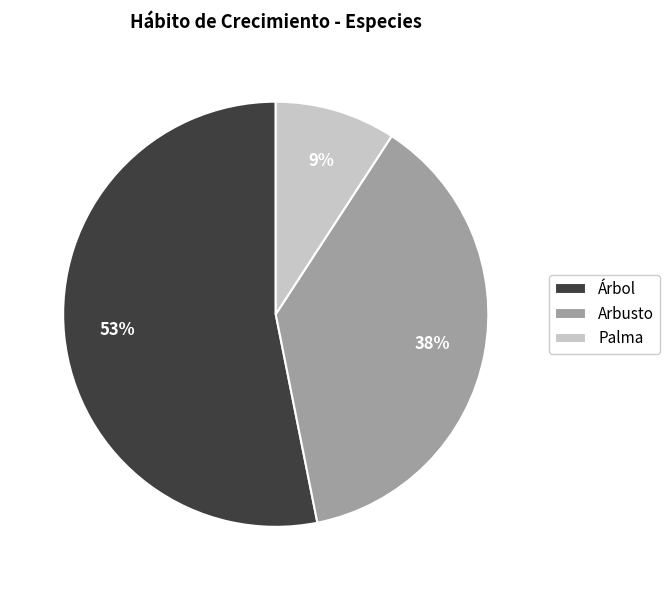

To the nearest percent, what is the difference between the Arbusto and Árbol slice percentages?

15%